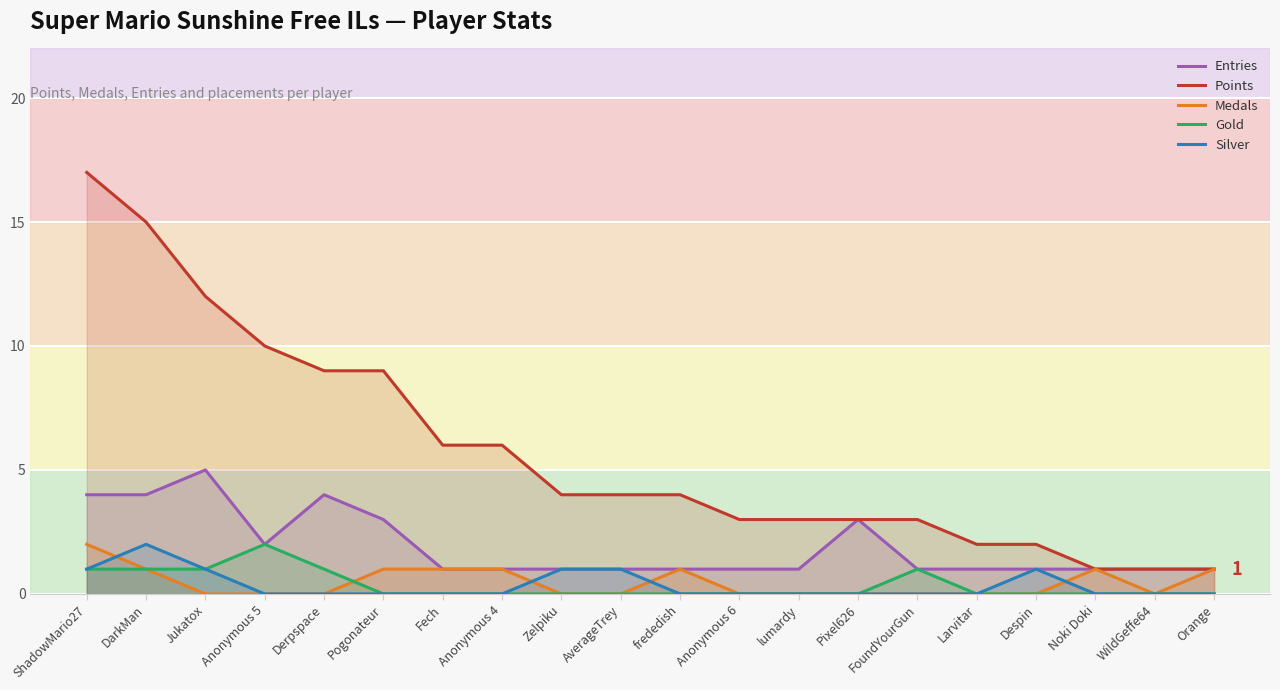

At which category is the sum across all series the highest?

ShadowMario27